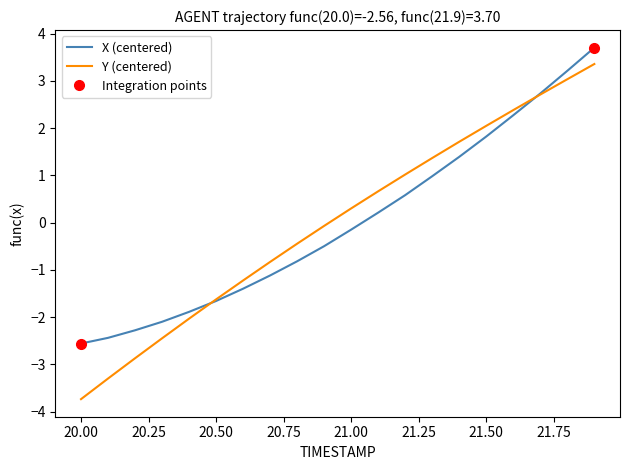

Which series has the widest spread of values?

Y (centered)